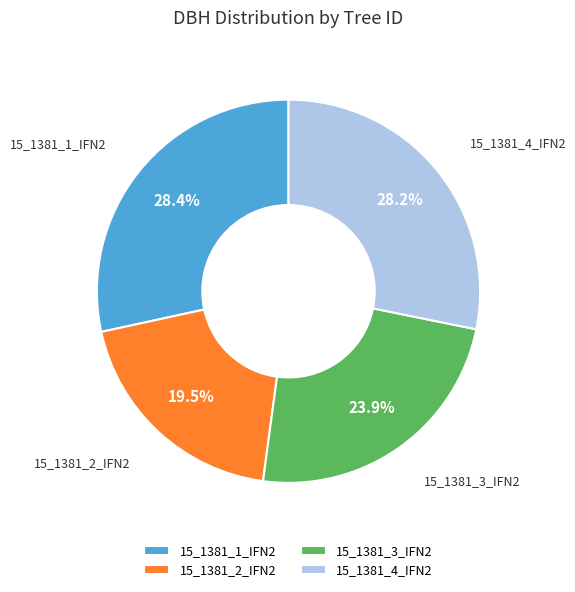

How much of the chart is everything except 15_1381_3_IFN2?

76.1%